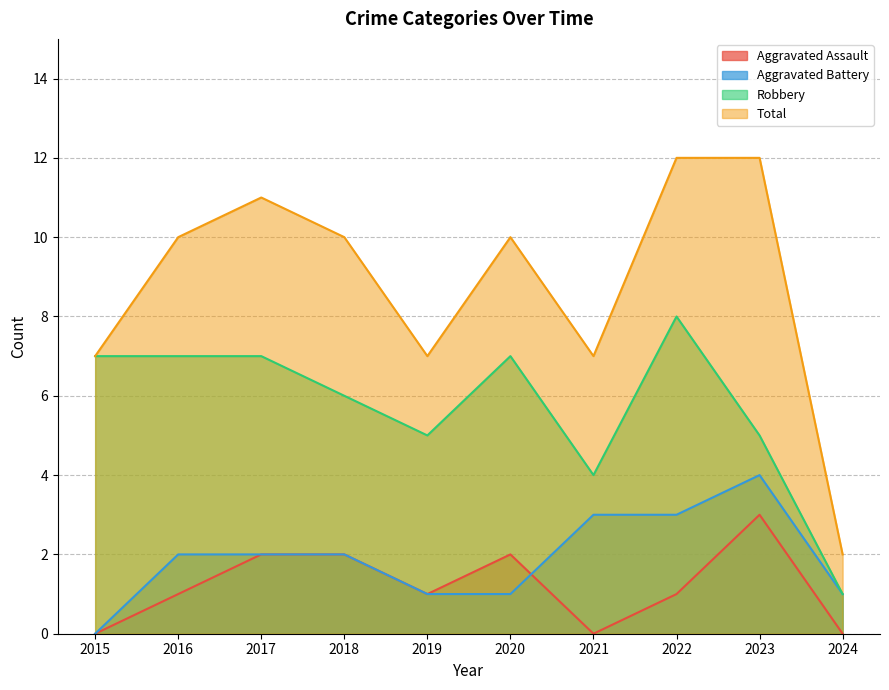

True or false: Aggravated Assault has a value of 3 at 2020.

False